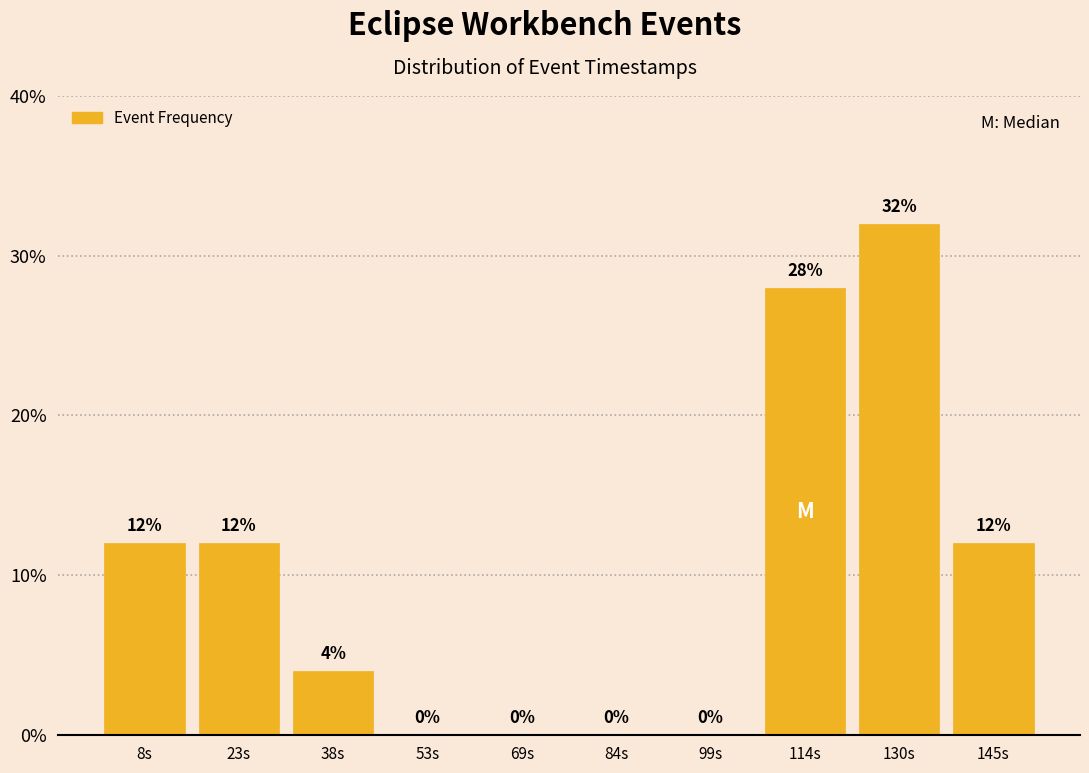

How tall is the bar that spans 122 to 138 on the x-axis? The bar edges are not printed on the chart, so give them approximately, as read against the axis.

32